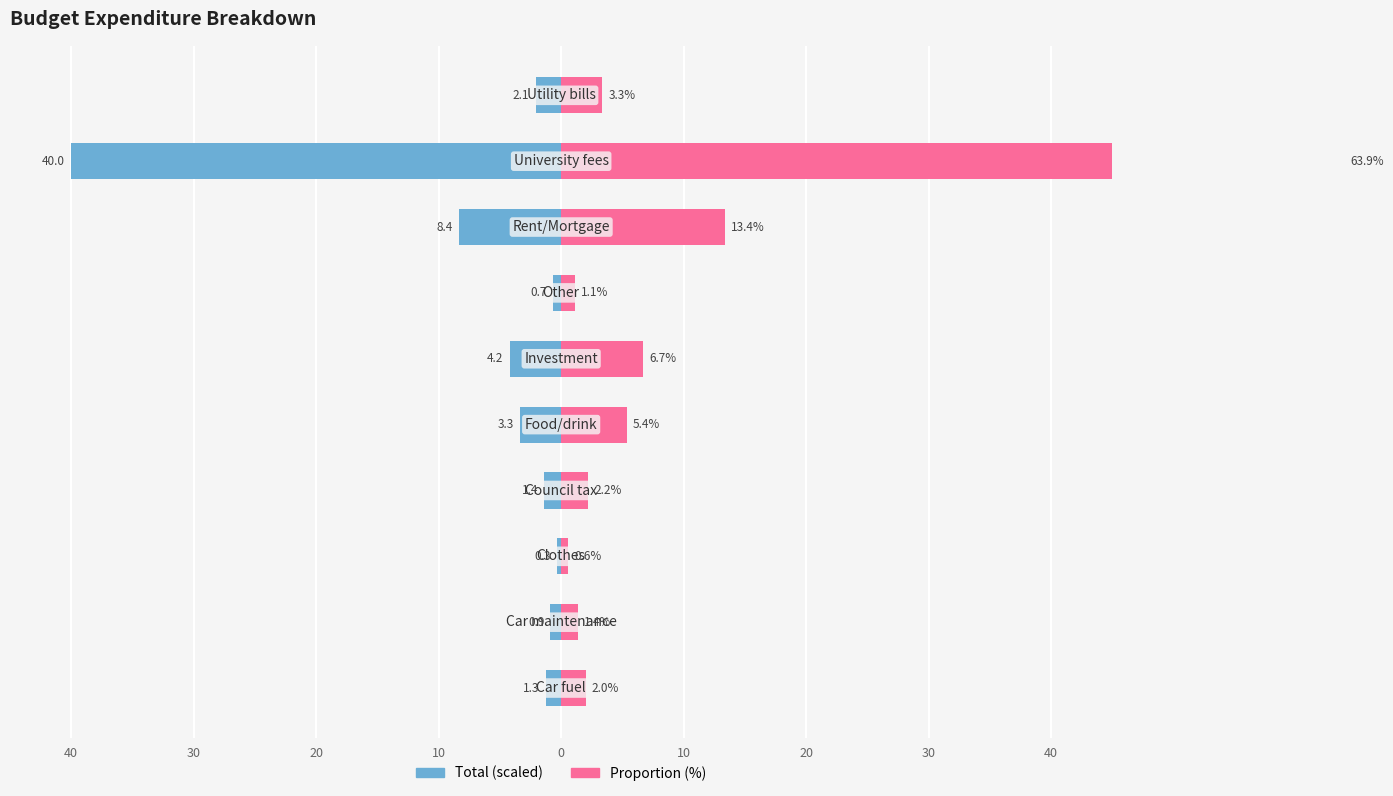

Rank the series by their average value, from highest to lowest.

Proportion (%), Total (scaled)